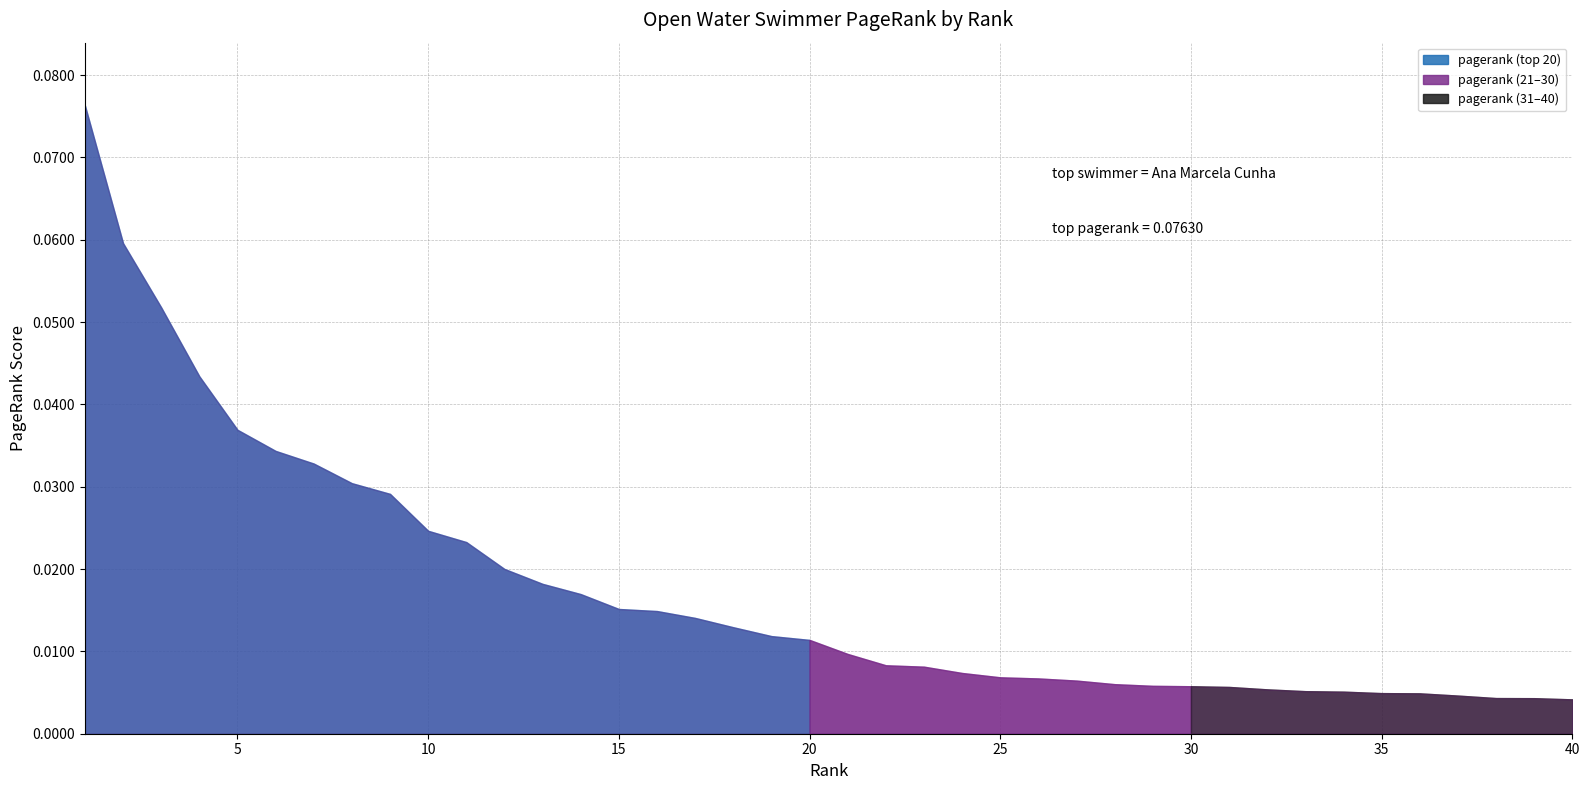

At which label is the value closest to 0?

40